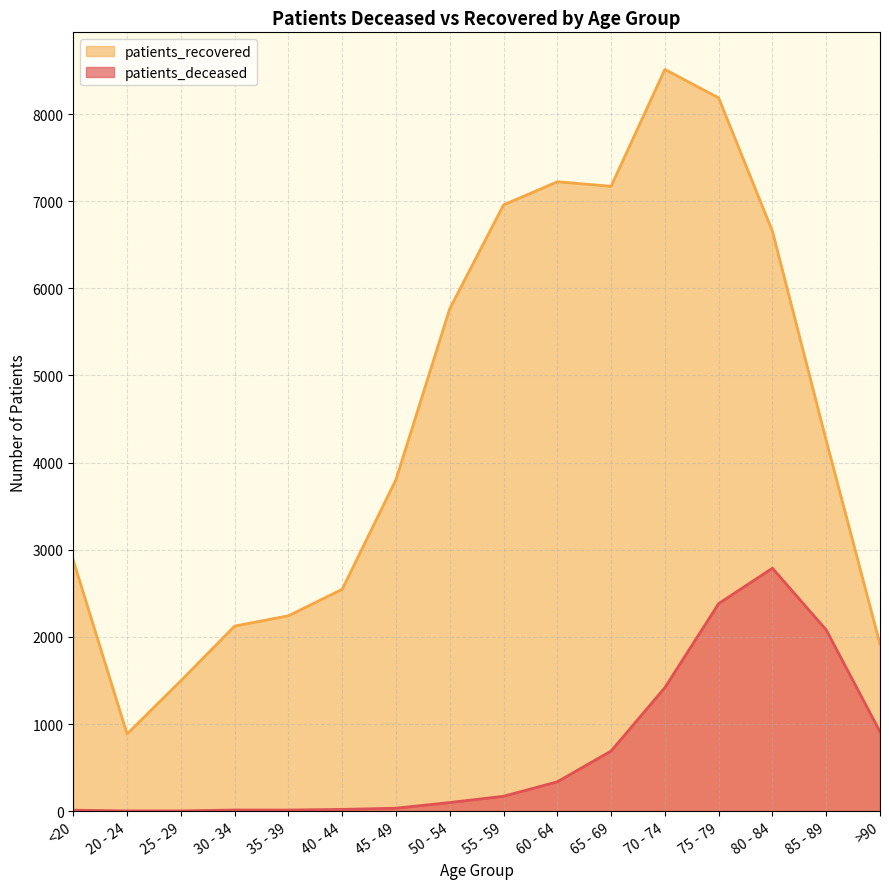

At which label does patients_deceased first exceed 171?

60 - 64